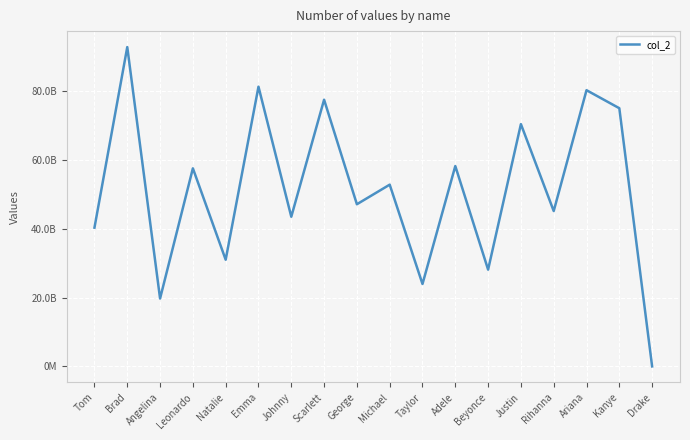

At which category does the chart reach its minimum across all series?

Drake